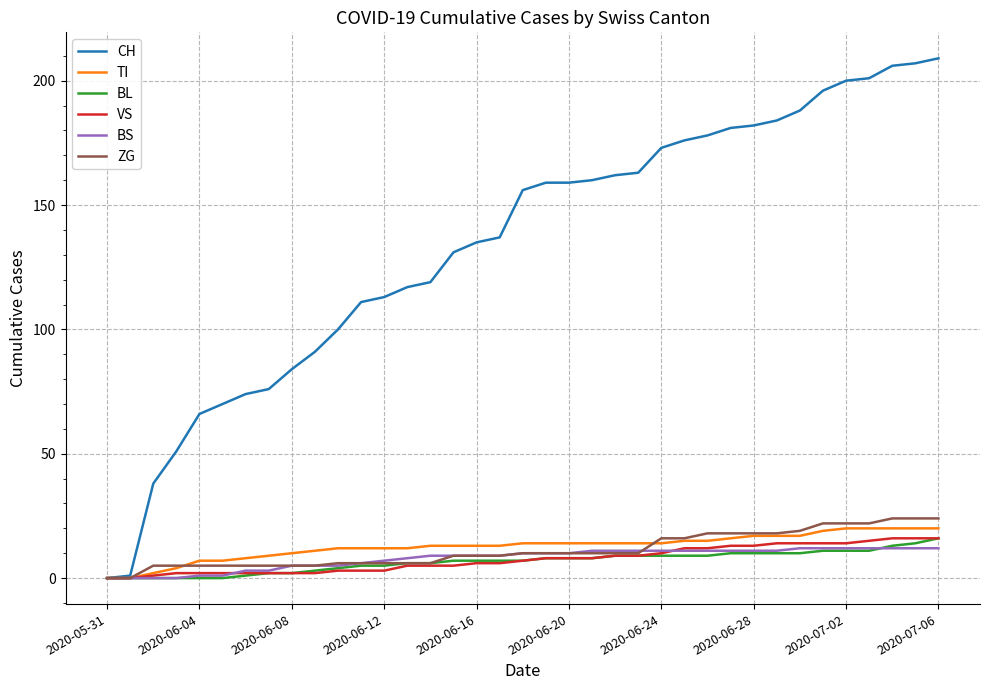

Which series has the largest total across all categories?

CH